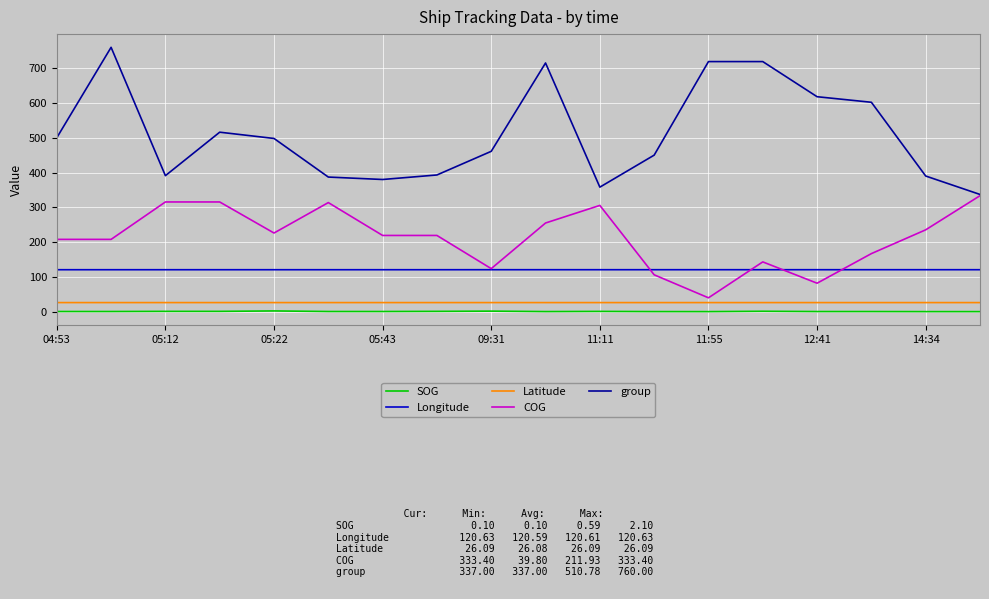

What is the maximum value shown in the chart?

760.0